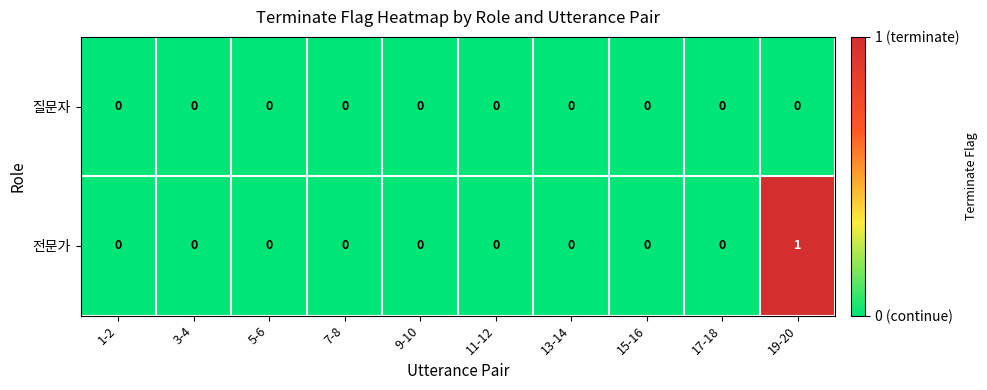

List the series in order of their peak value, lowest first.

질문자, 전문가